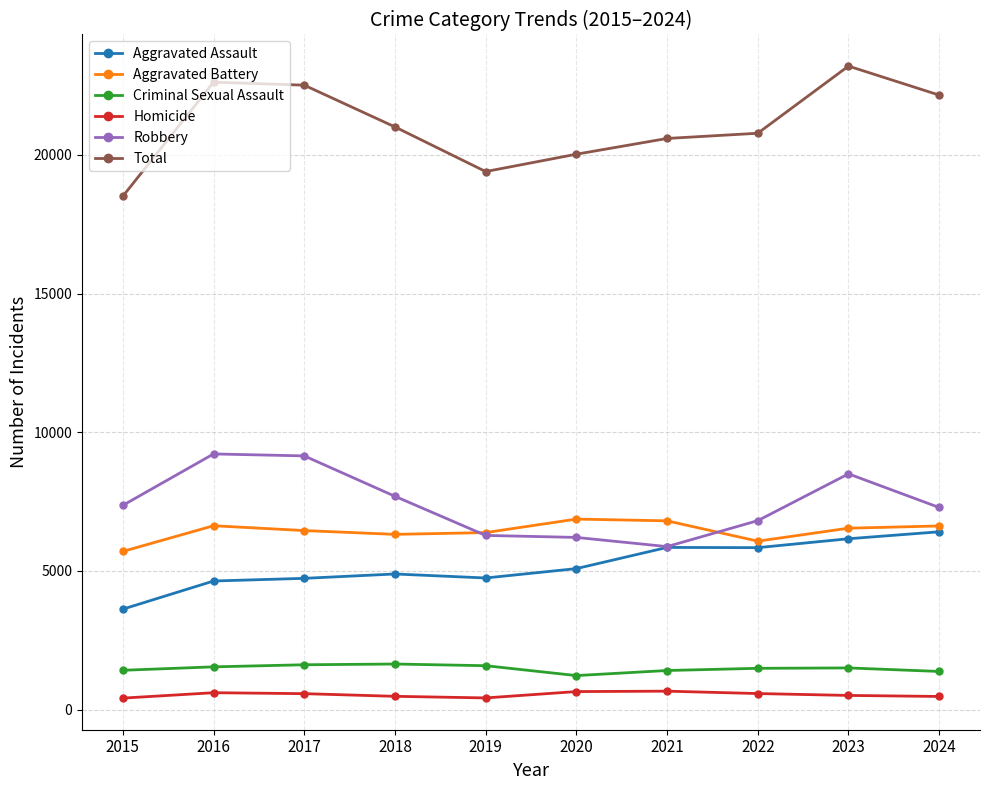

At which label does Aggravated Battery first exceed 6540?

2016